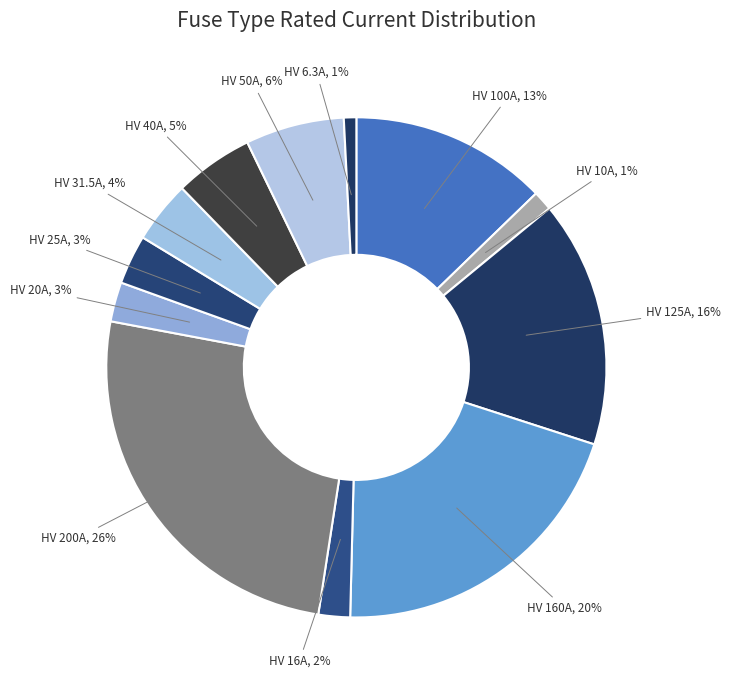

How many segments does this pie chart have?

12